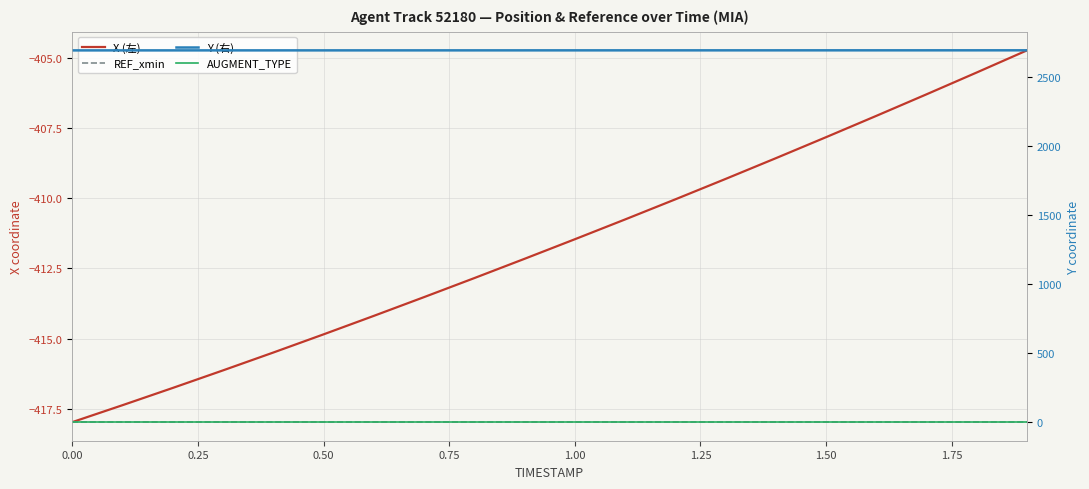

Does the chart have visible grid lines?

Yes